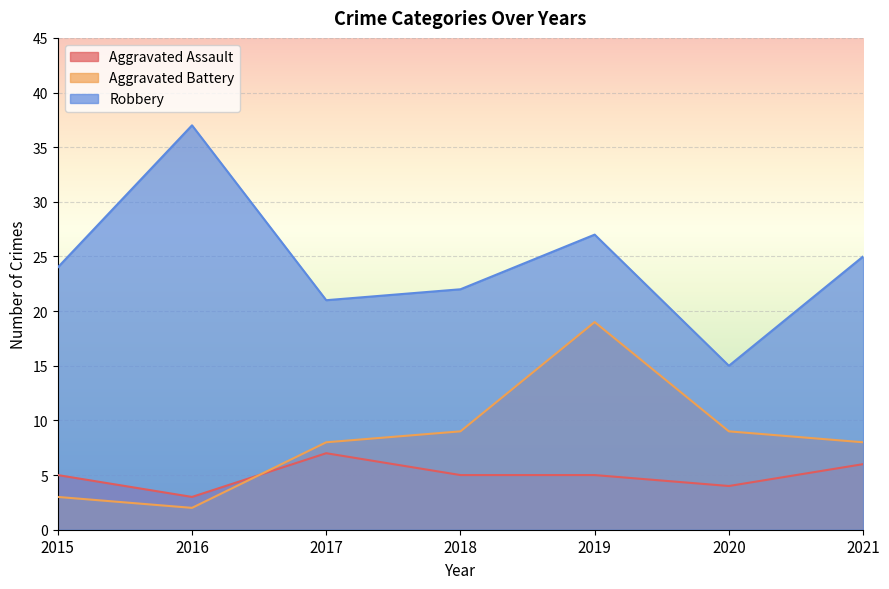

The Aggravated Assault series shows 5 at 2015. True or false?

True